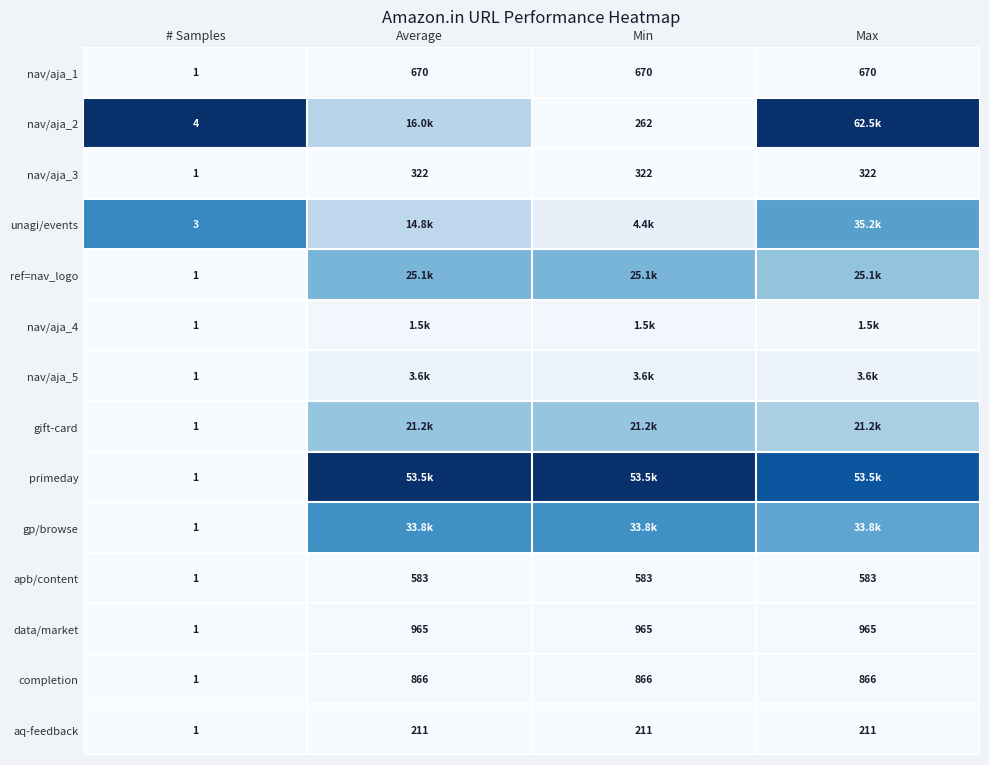

Which has a higher value, # Samples or Average?

Average